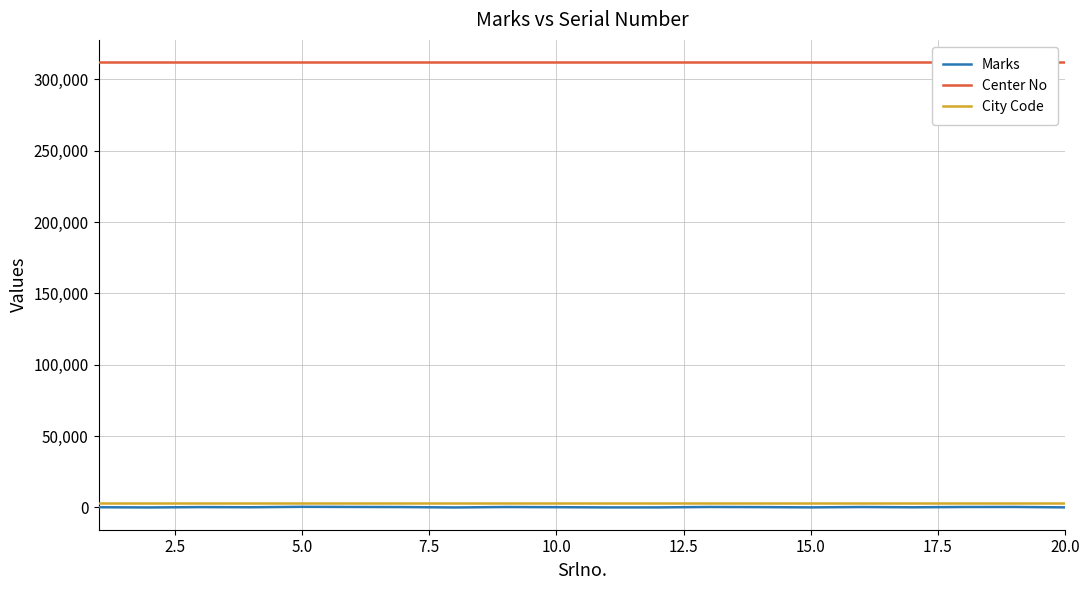

Is the value of City Code at 20.0 greater than the value of Marks at 20.0?

Yes